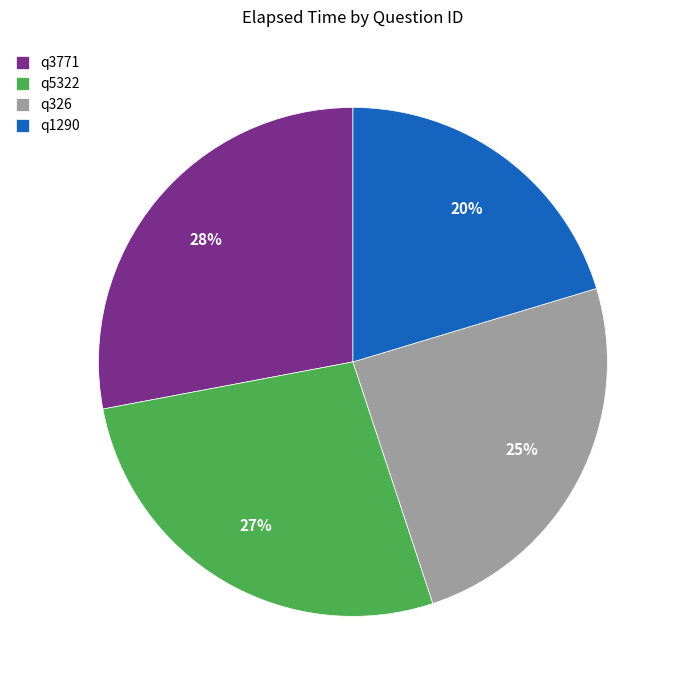

Do q1290 and q5322 together represent more than half of the pie?

No